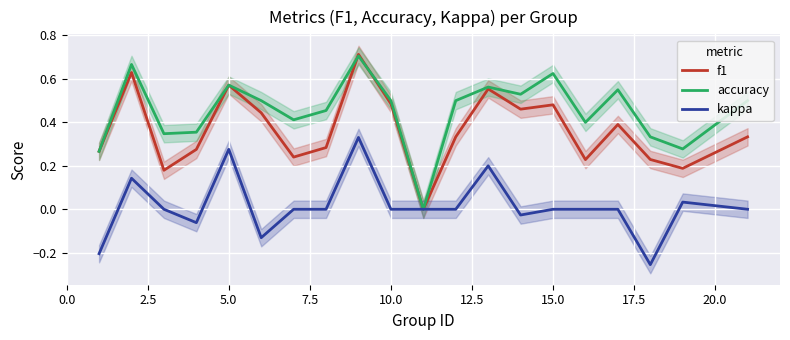

The accuracy series shows 0.5 at 10.0. True or false?

True